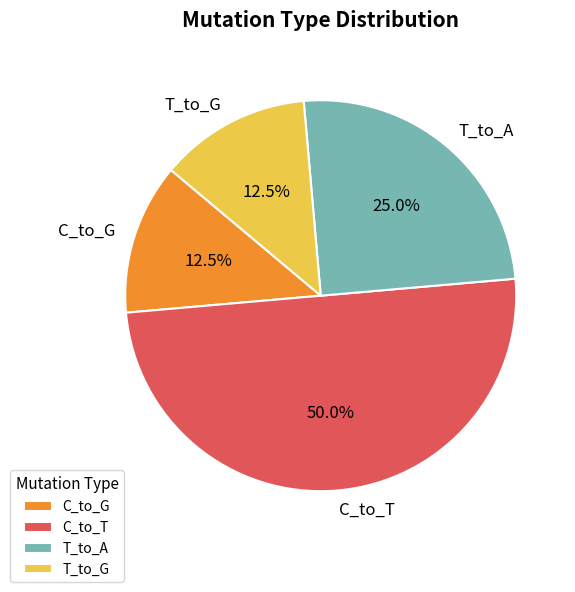

What percentage is NOT represented by C_to_T?

50.0%